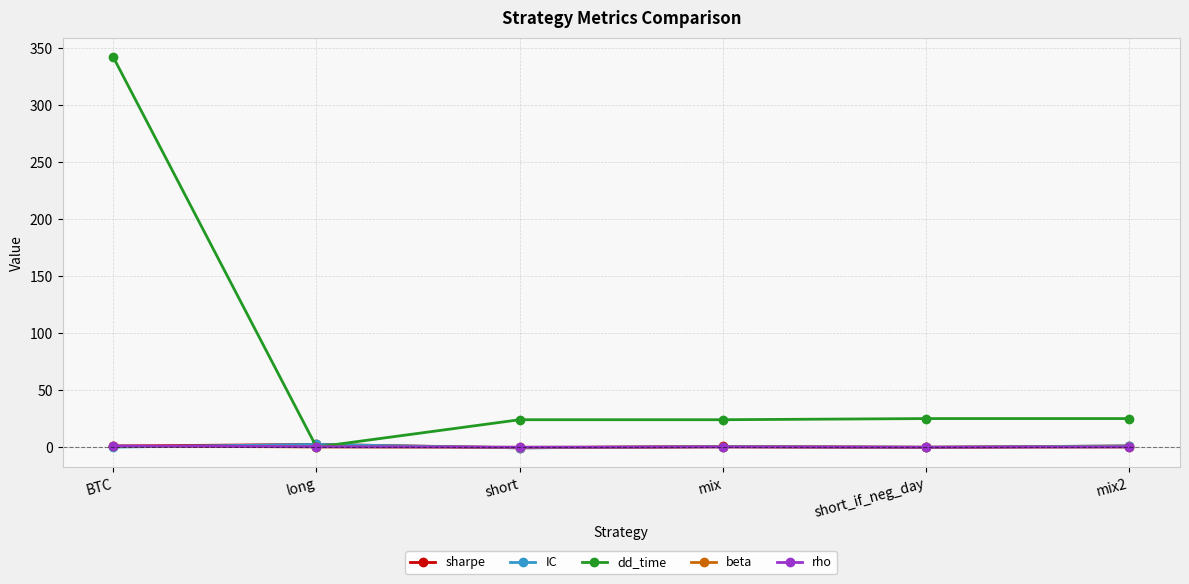

Which series has the largest range (max minus min)?

dd_time